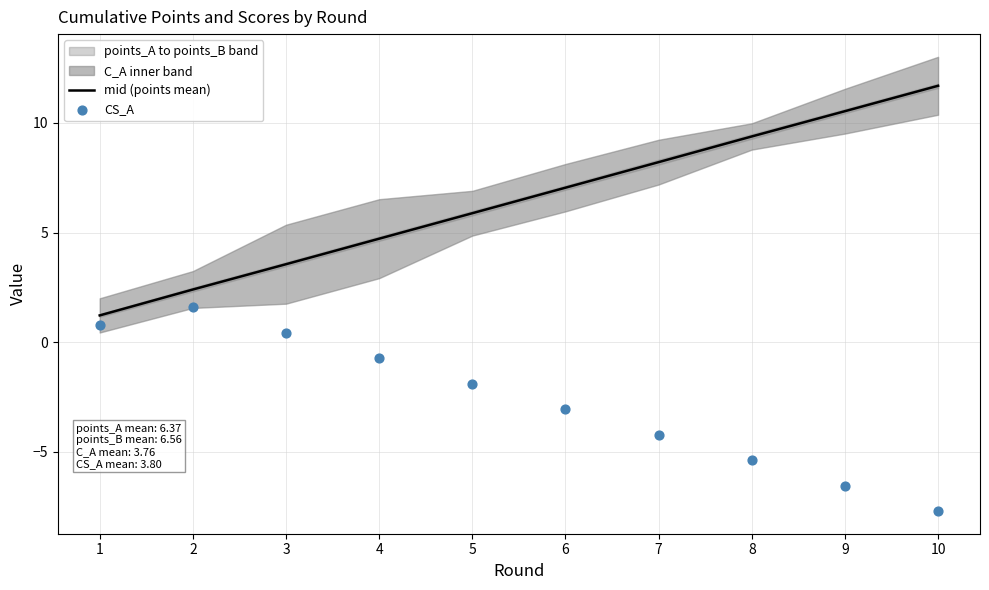

Which series reaches the maximum Y coordinate?

mid (points mean)